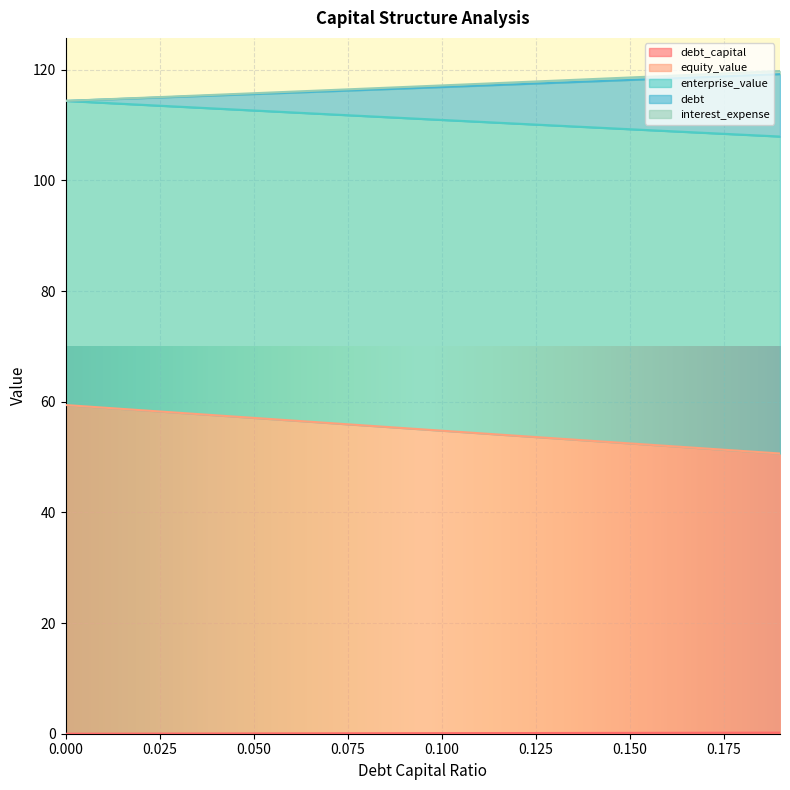

How many data points in enterprise_value are less than 116?

7